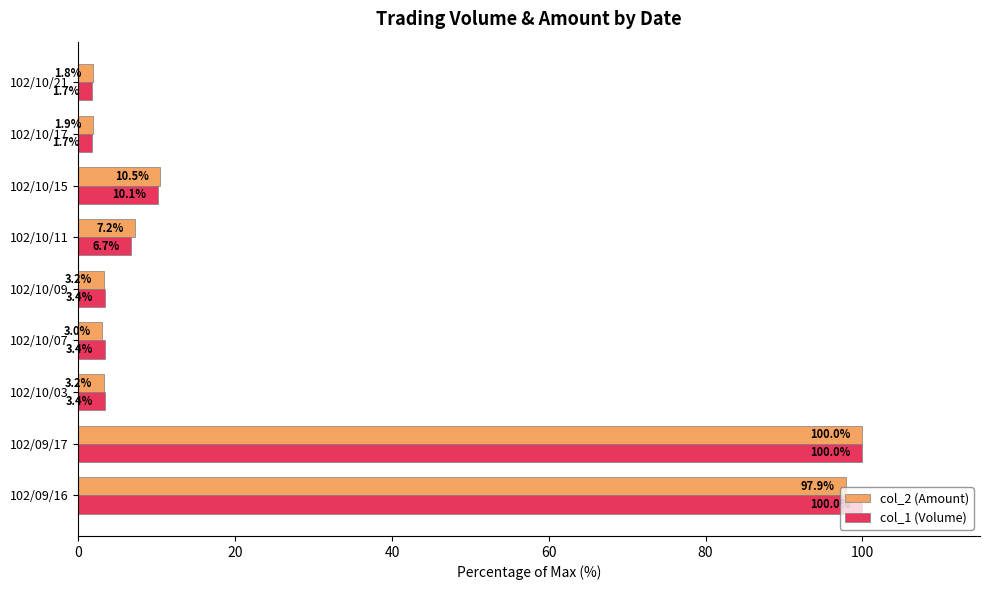

What is the average value of the col_2 (Amount) series?

25.4